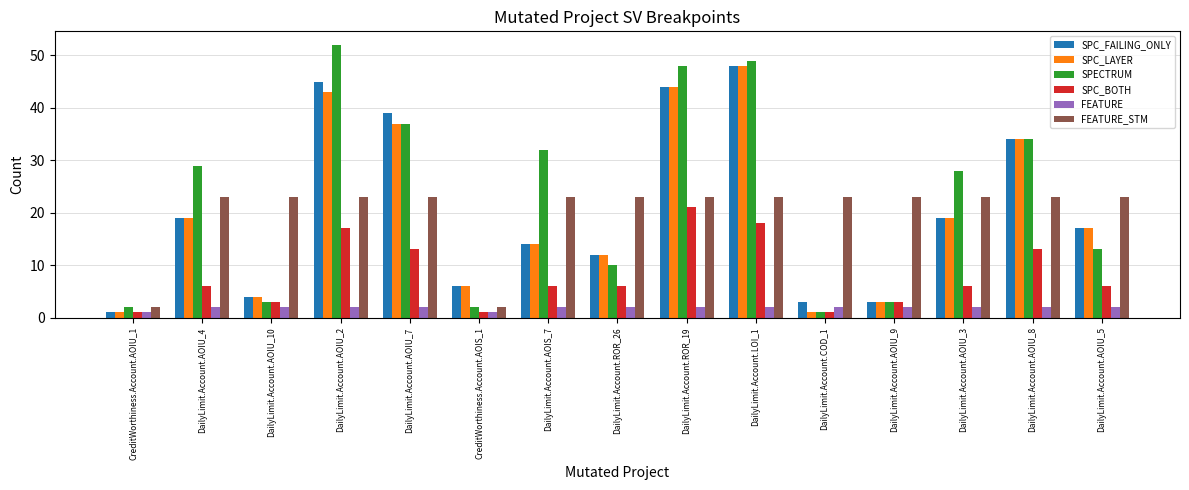

What are all the series names shown in the legend?

SPC_FAILING_ONLY, SPC_LAYER, SPECTRUM, SPC_BOTH, FEATURE, FEATURE_STM